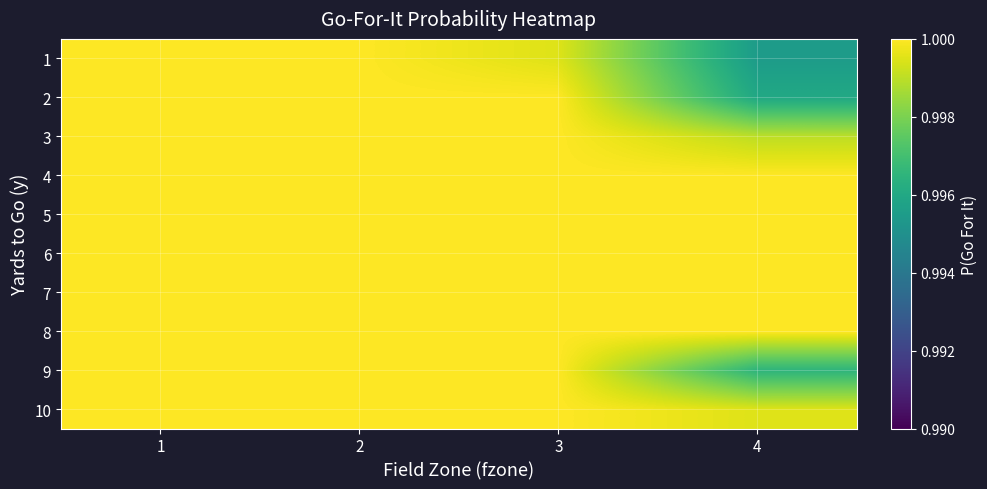

What is the total value across all series at 2?

10.0